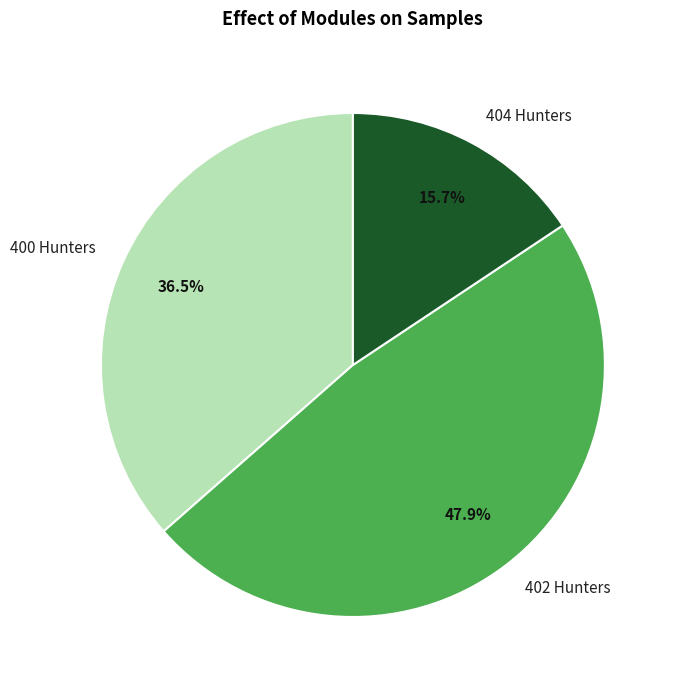

How many slices are in this pie chart?

3